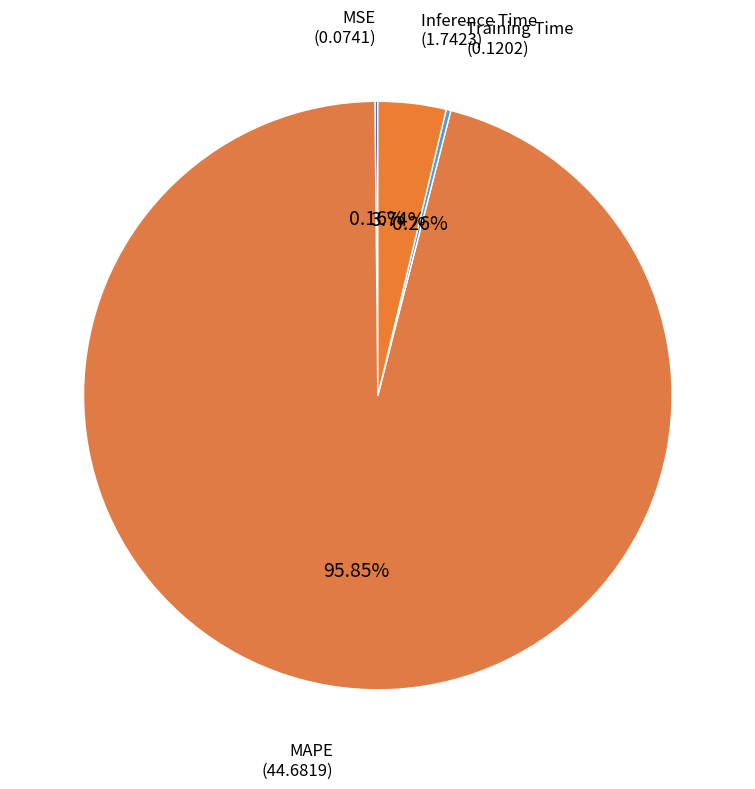

Is it true that MAPE is 86% of the pie?

False